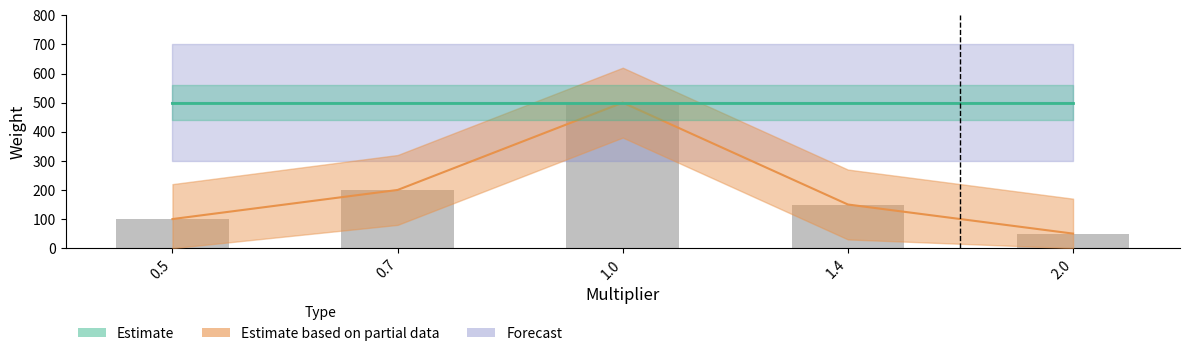

What is the value of the 3rd bar from the left?

500